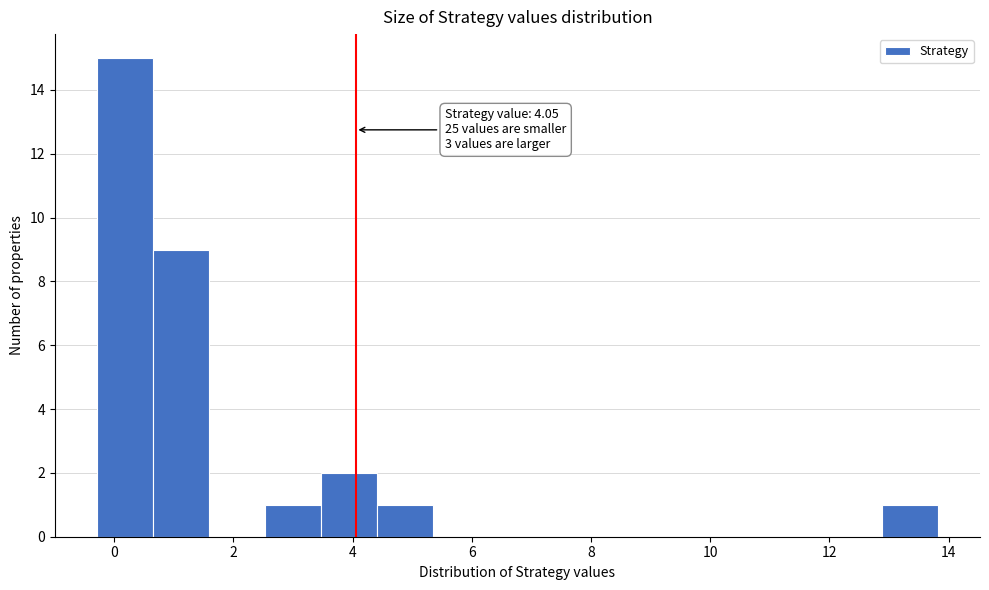

Over which range of the x-axis is the bar tallest?

-0.2 to 0.6